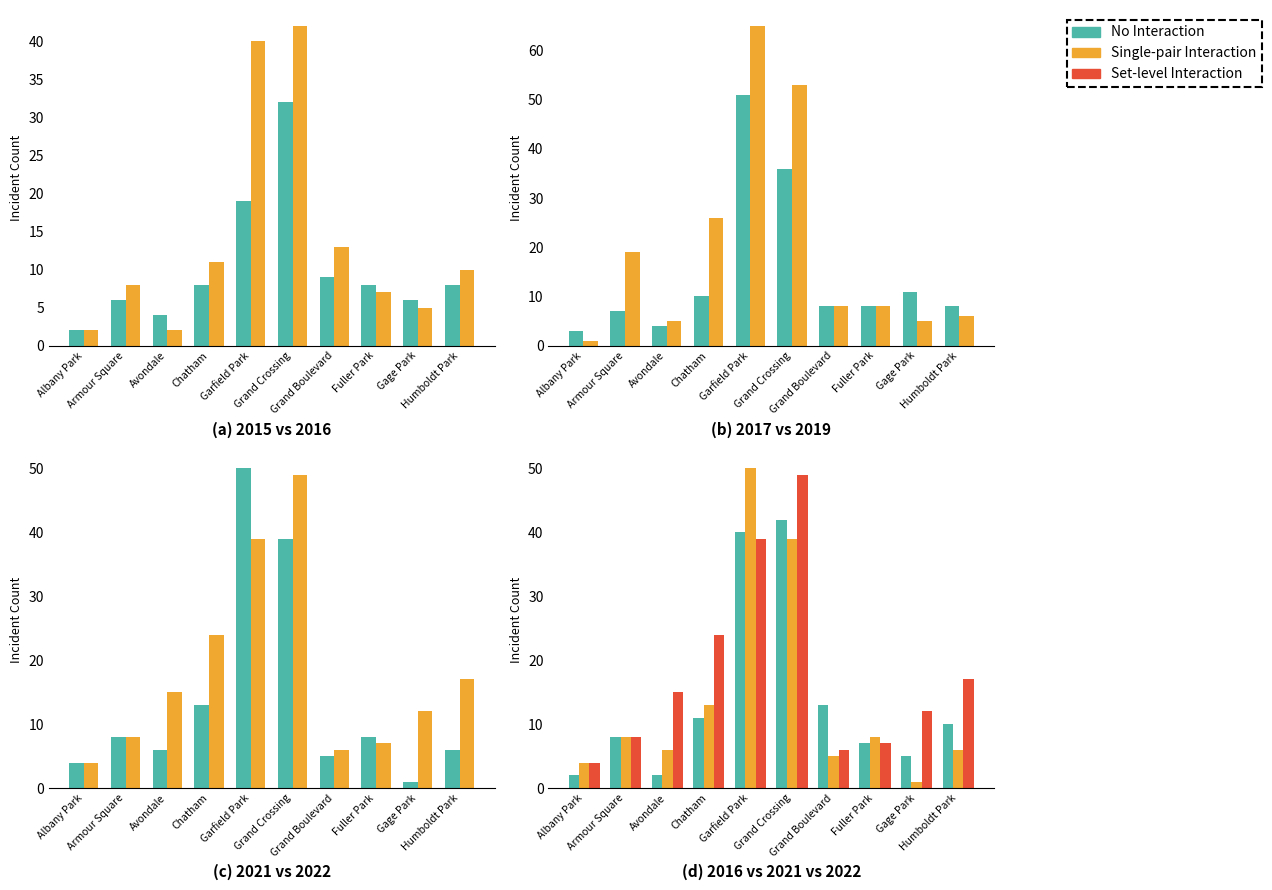

At which category is the sum across all series the highest?

Garfield Park